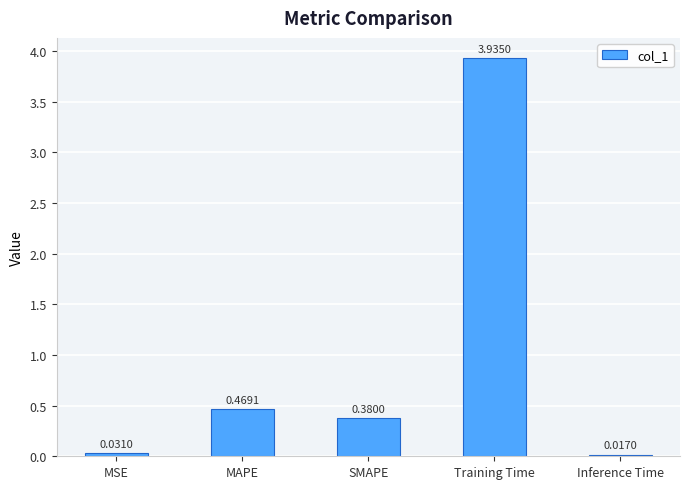

What is the label of the 1st bar from the left?

MSE